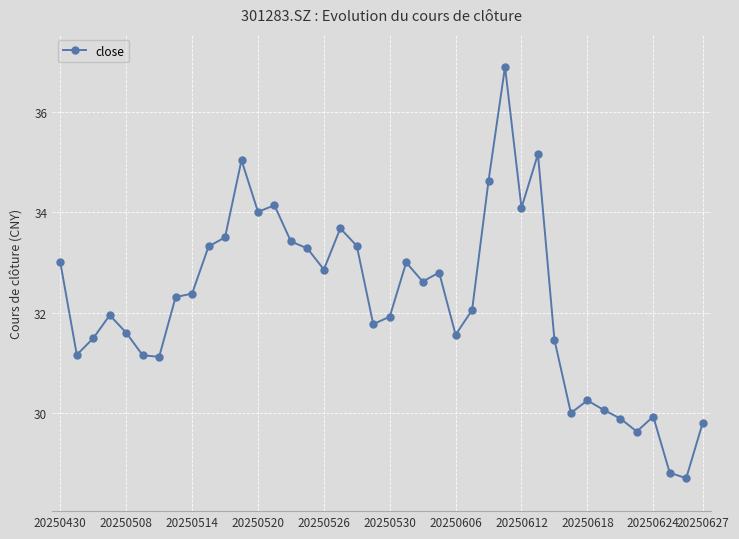

True or false: there are more than 0 points higher than both neighbors.

True